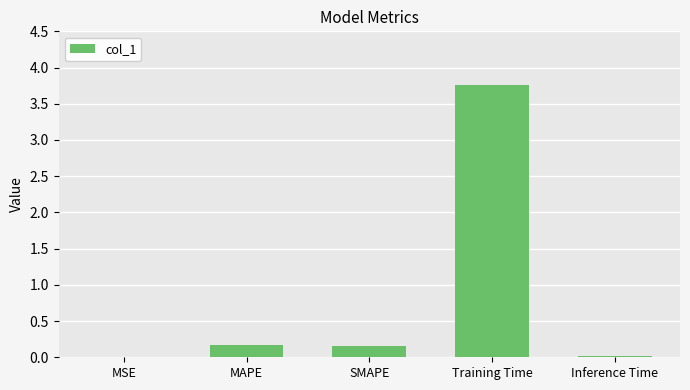

The value at Training Time is 5.2. True or false?

False